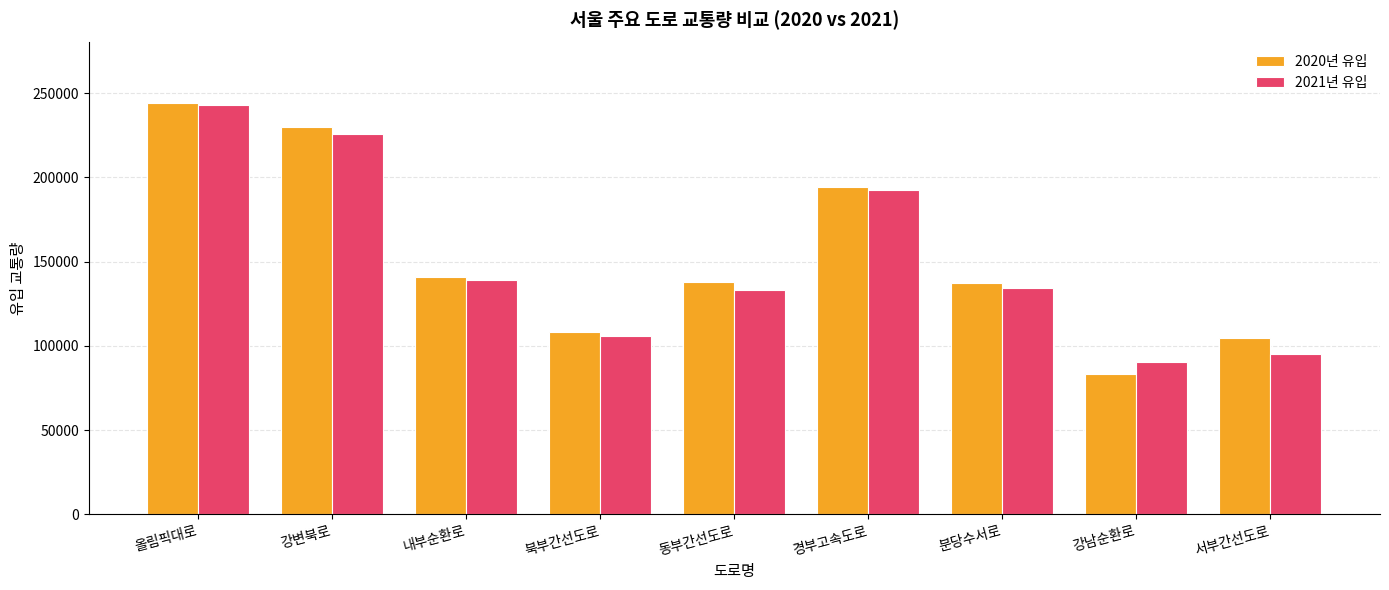

Which category has the lowest value in the 2020년 유입 series?

강남순환로